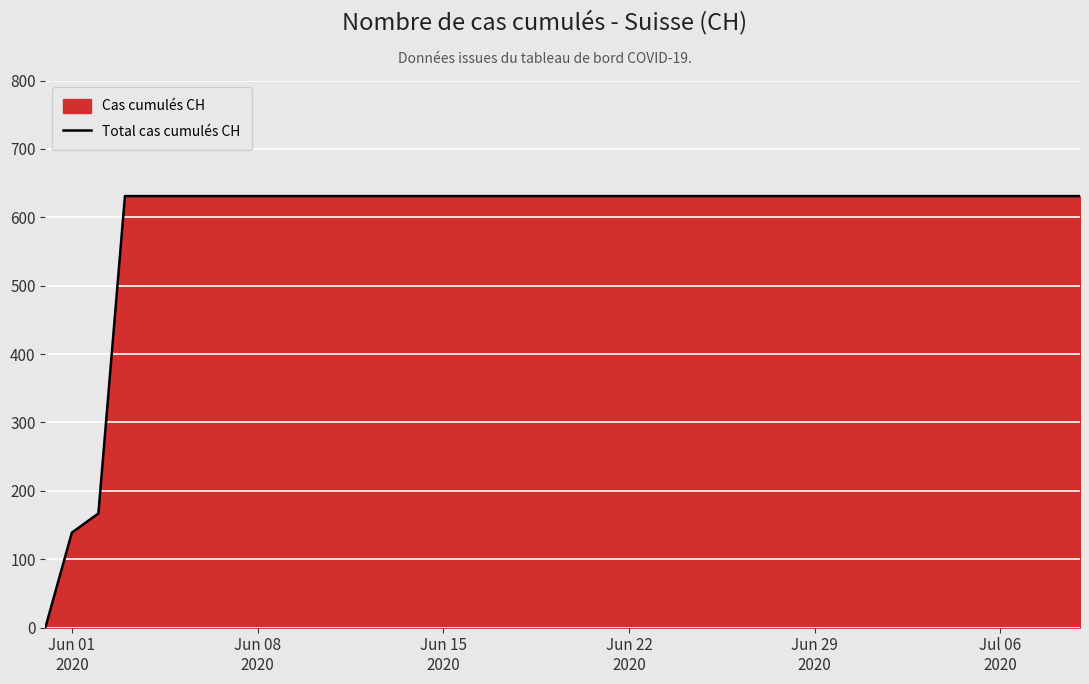

What is the maximum value shown in the chart?

631